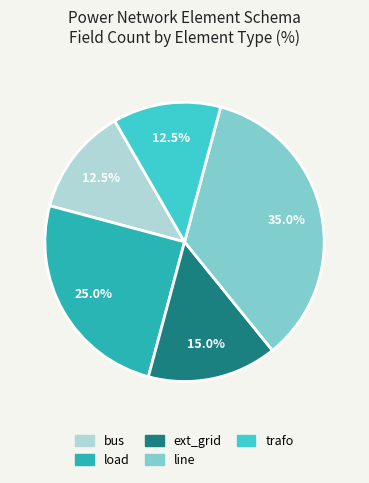

Does ext_grid account for over 50% of the chart?

No